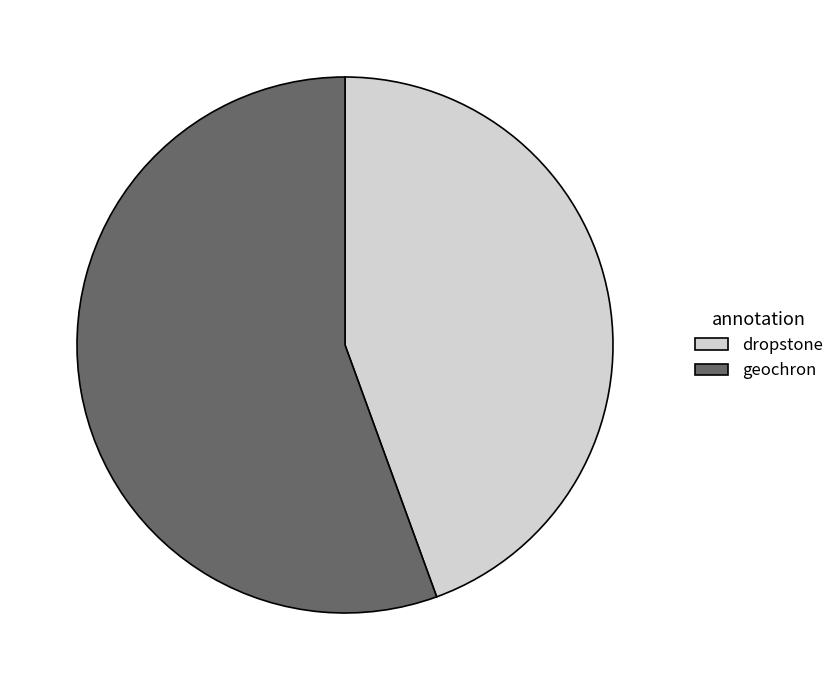

How many slices are in this pie chart?

2